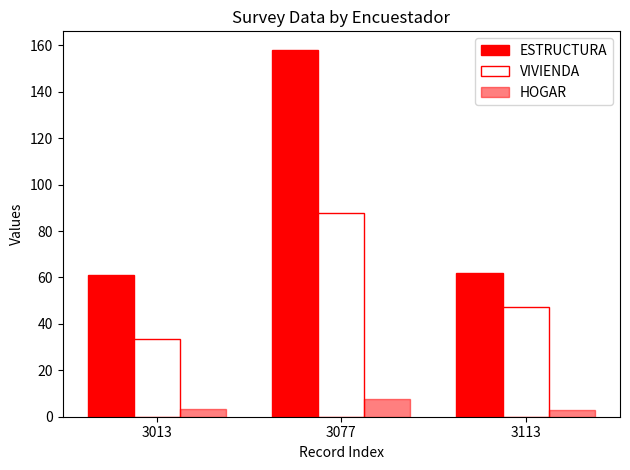

How many bars are there in total?

9